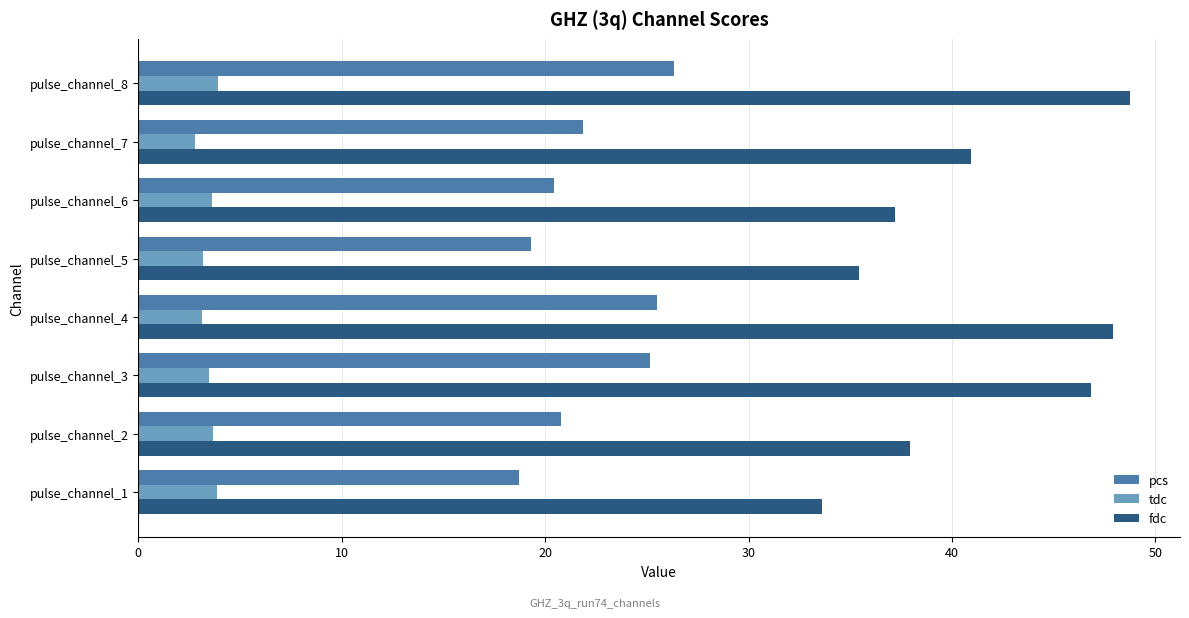

Which series has the largest total across all categories?

fdc